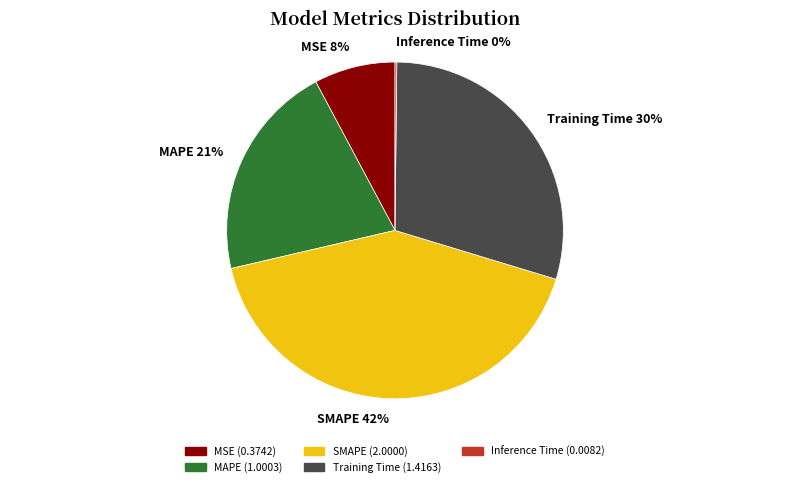

Which category has the biggest portion of the pie?

SMAPE